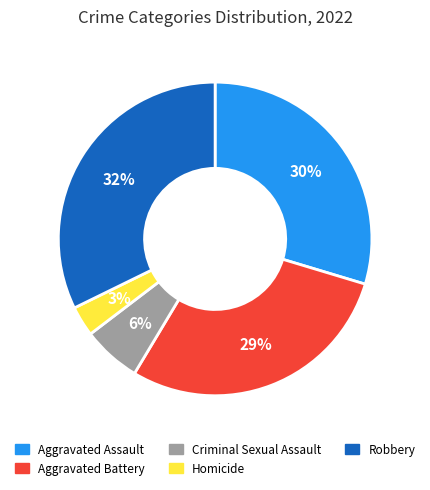

To the nearest percent, what portion does Robbery represent?

32%